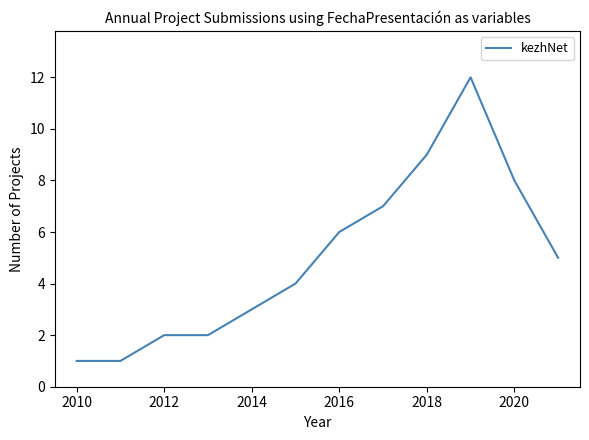

What is the difference between the second highest and minimum values?

8